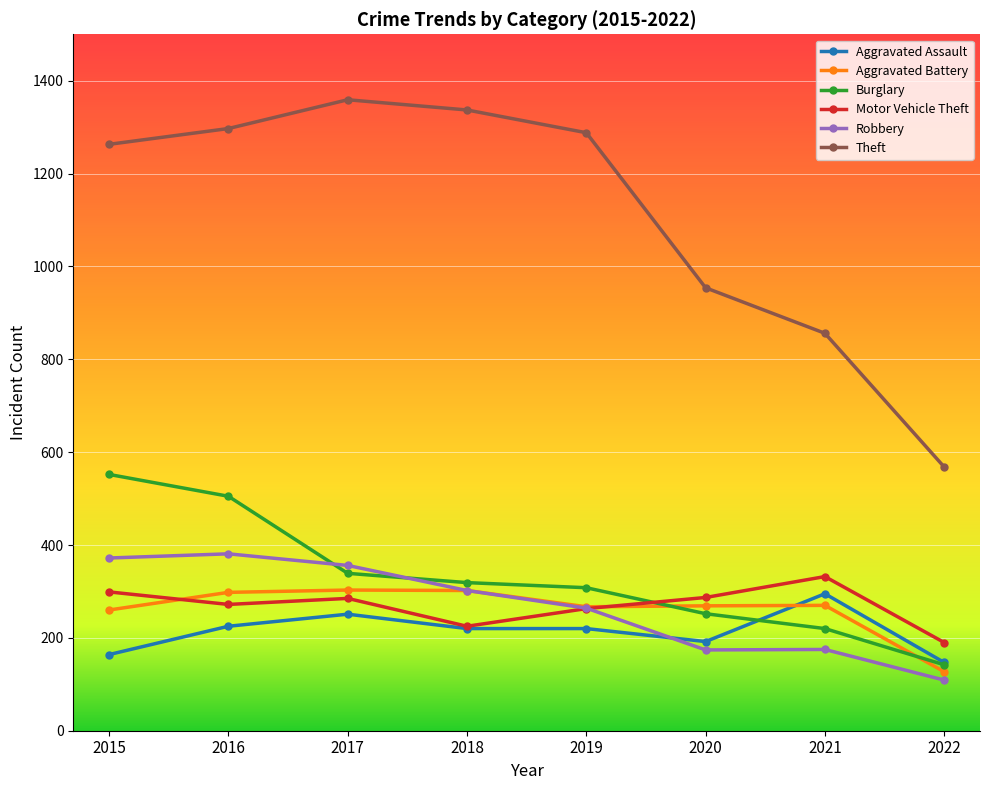

What is the average value of the Aggravated Battery series?

262